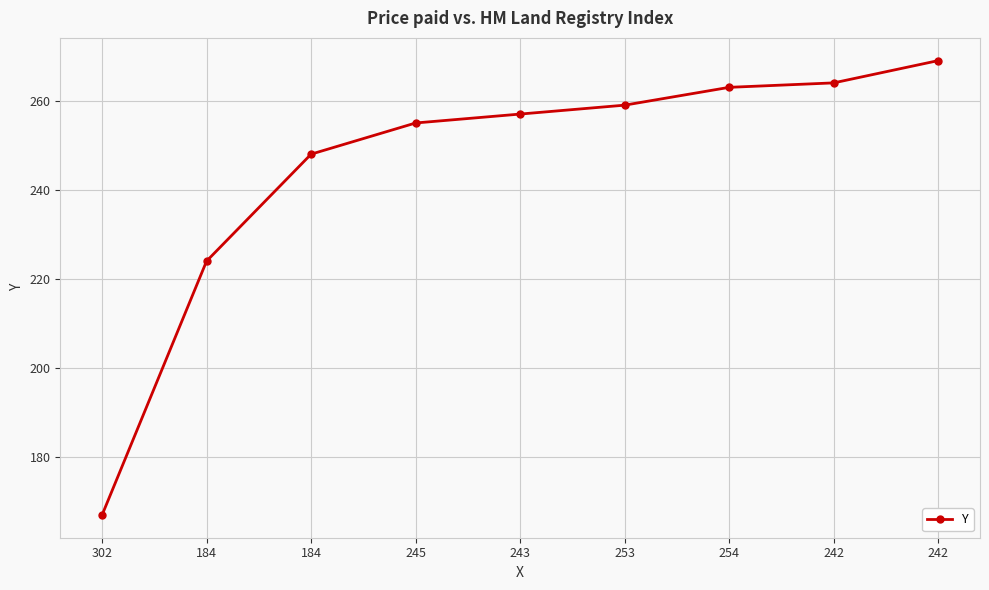

What is the sum of all values?

2206